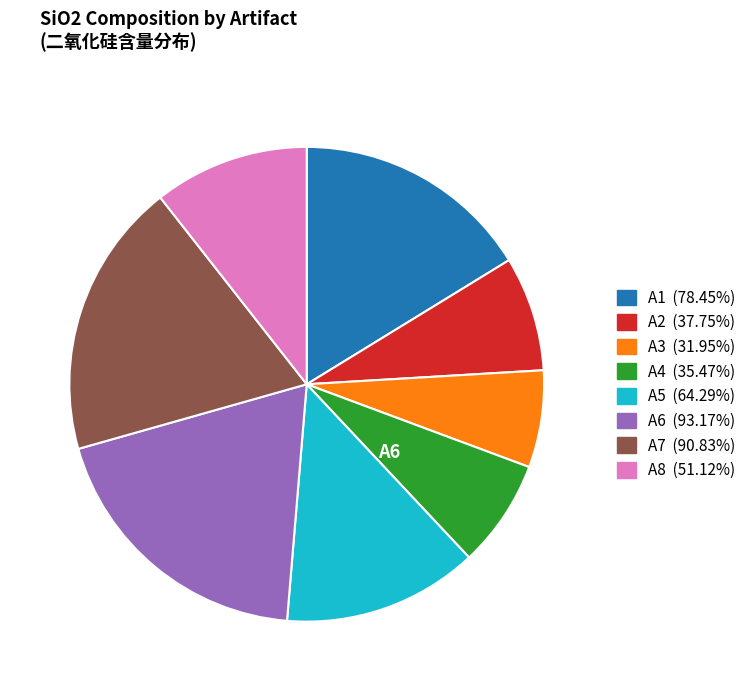

Is there a majority slice in this chart?

No